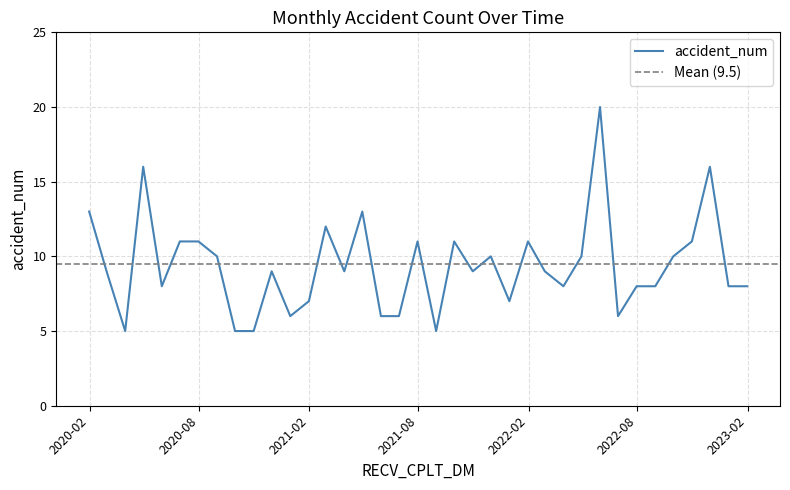

Reading left to right, what are all the values shown in this chart?

2020-01-31=13	2020-02-29=9	2020-03-31=5	2020-04-30=16	2020-05-31=8	2020-06-30=11	2020-07-31=11	2020-08-31=10	2020-09-30=5	2020-10-31=5	2020-11-30=9	2020-12-31=6	2021-01-31=7	2021-02-28=12	2021-03-31=9	2021-04-30=13	2021-05-31=6	2021-06-30=6	2021-07-31=11	2021-08-31=5	2021-09-30=11	2021-10-31=9	2021-11-30=10	2021-12-31=7	2022-01-31=11	2022-02-28=9	2022-03-31=8	2022-04-30=10	2022-05-31=20	2022-06-30=6	2022-07-31=8	2022-08-31=8	2022-09-30=10	2022-10-31=11	2022-11-30=16	2022-12-31=8	2023-01-31=8